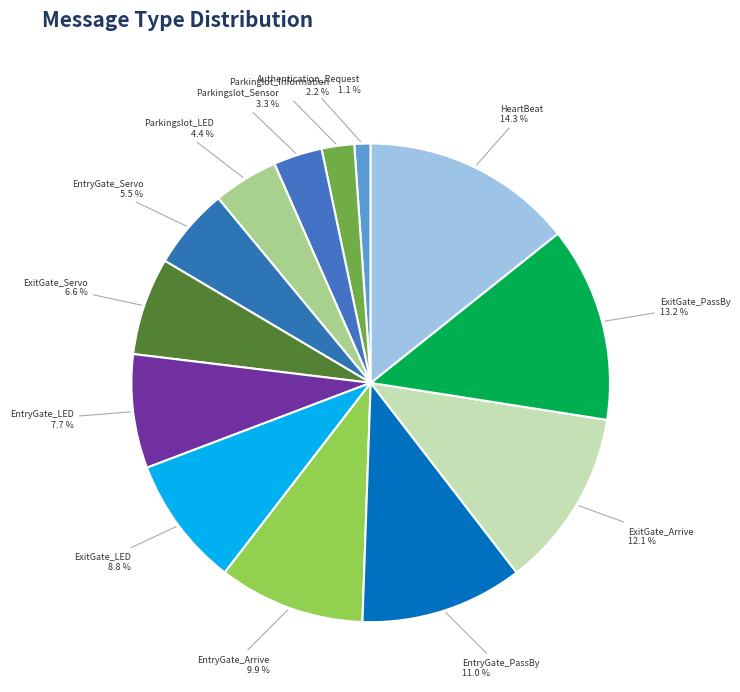

To the nearest percent, what portion does EntryGate_LED represent?

8%